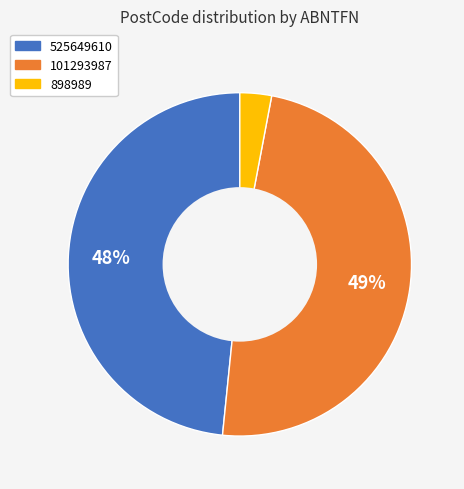

To the nearest percent, what is the difference between the largest and smallest slice percentages?

46%